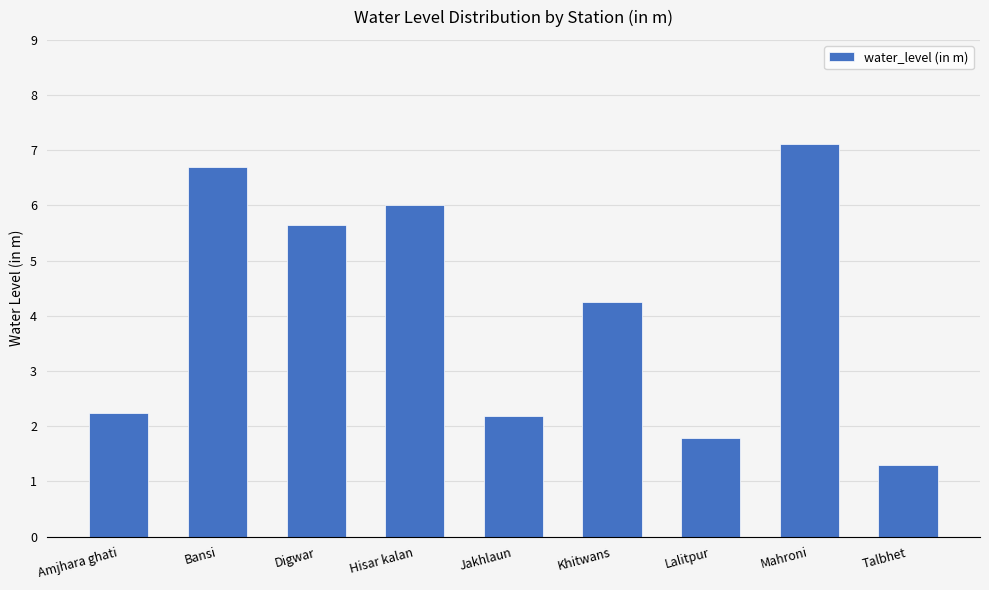

What is the difference between the maximum and second lowest values?

5.3